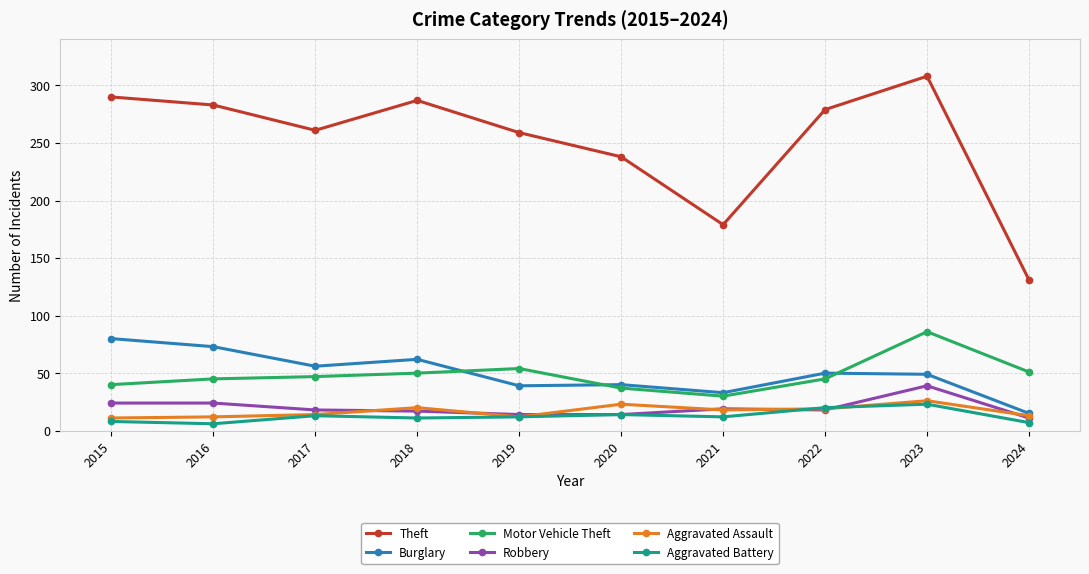

What value does the Burglary series have at 2019?

39